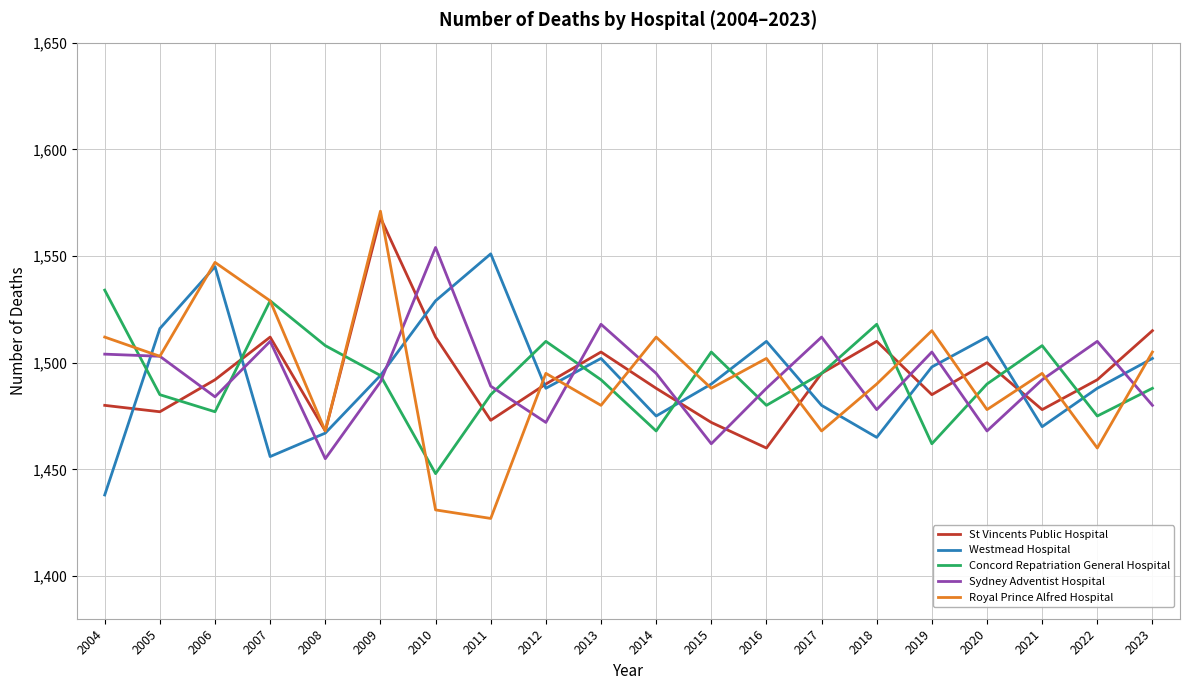

What are all the series names shown in the legend?

St Vincents Public Hospital, Westmead Hospital, Concord Repatriation General Hospital, Sydney Adventist Hospital, Royal Prince Alfred Hospital